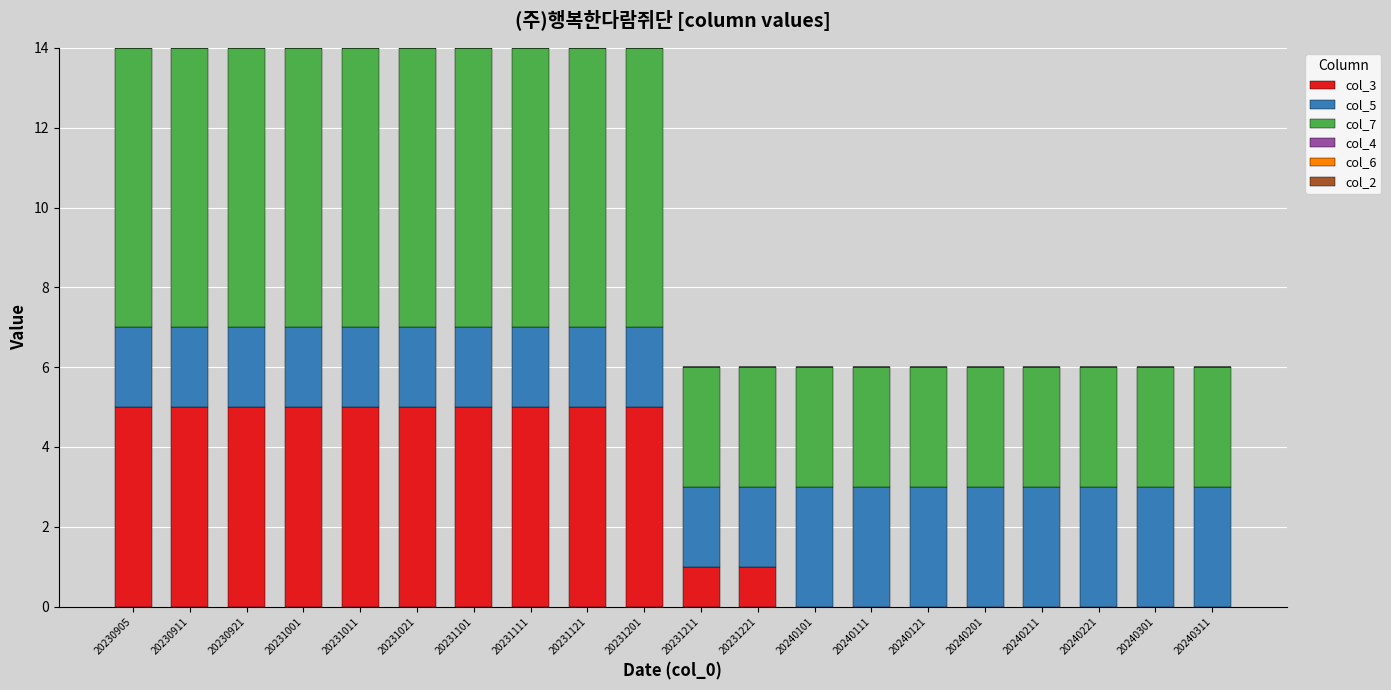

True or false: col_3 has a value of 1 at 20231211.

True